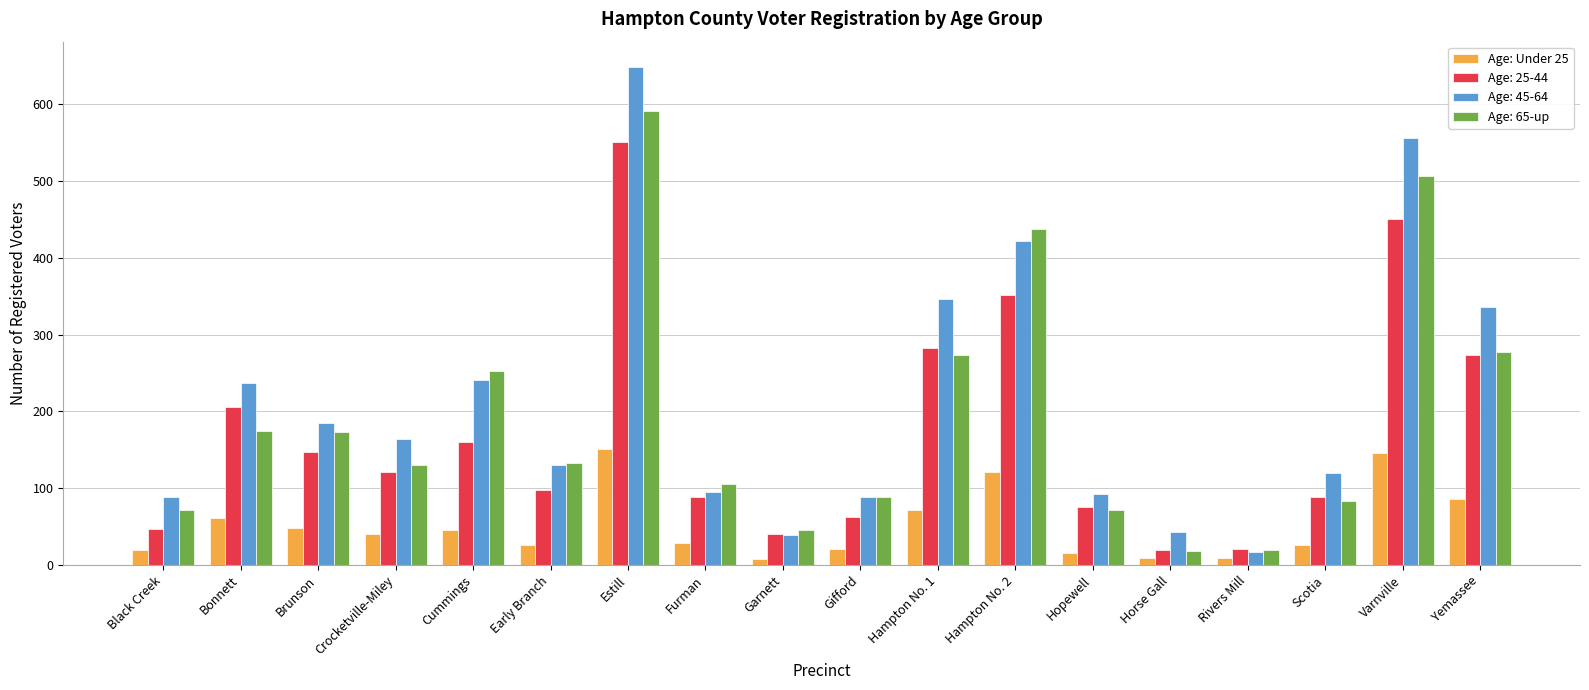

What position from the right is Hopewell?

6